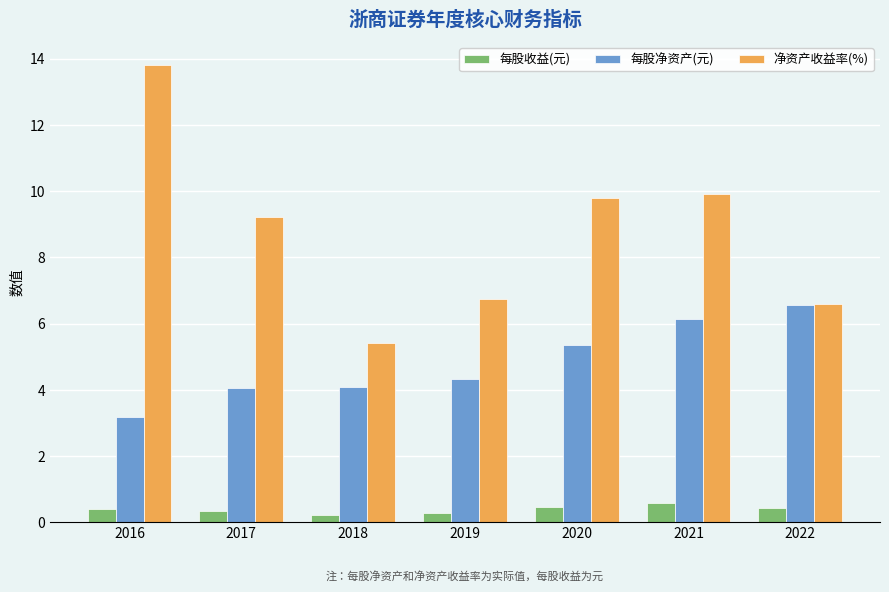

Does the chart contain any negative values?

No